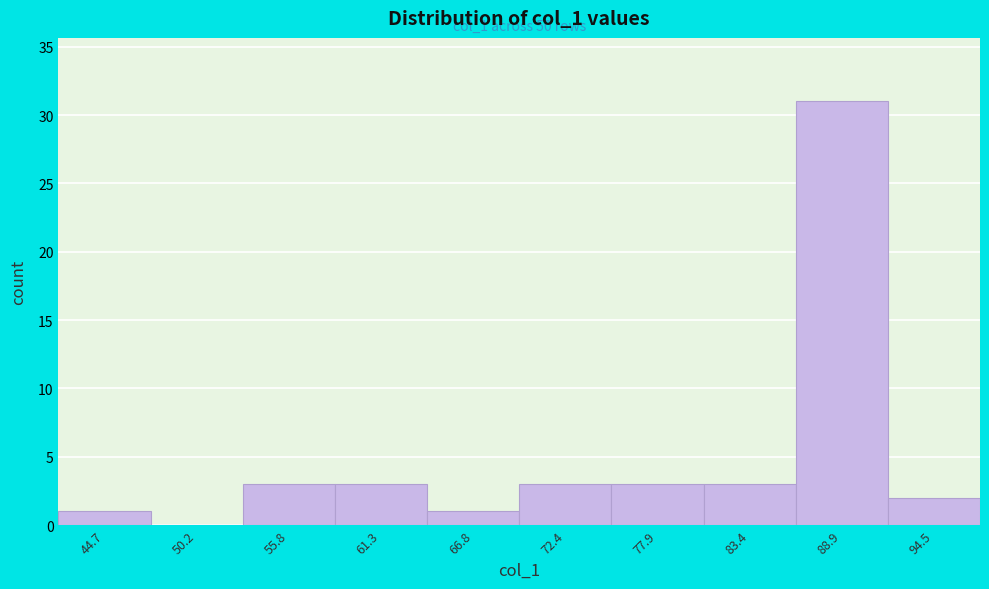

Reading left to right, what are all the values shown in this chart?

44.7=1	50.2=0	55.8=3	61.3=3	66.8=1	72.4=3	77.9=3	83.4=3	88.9=31	94.5=2